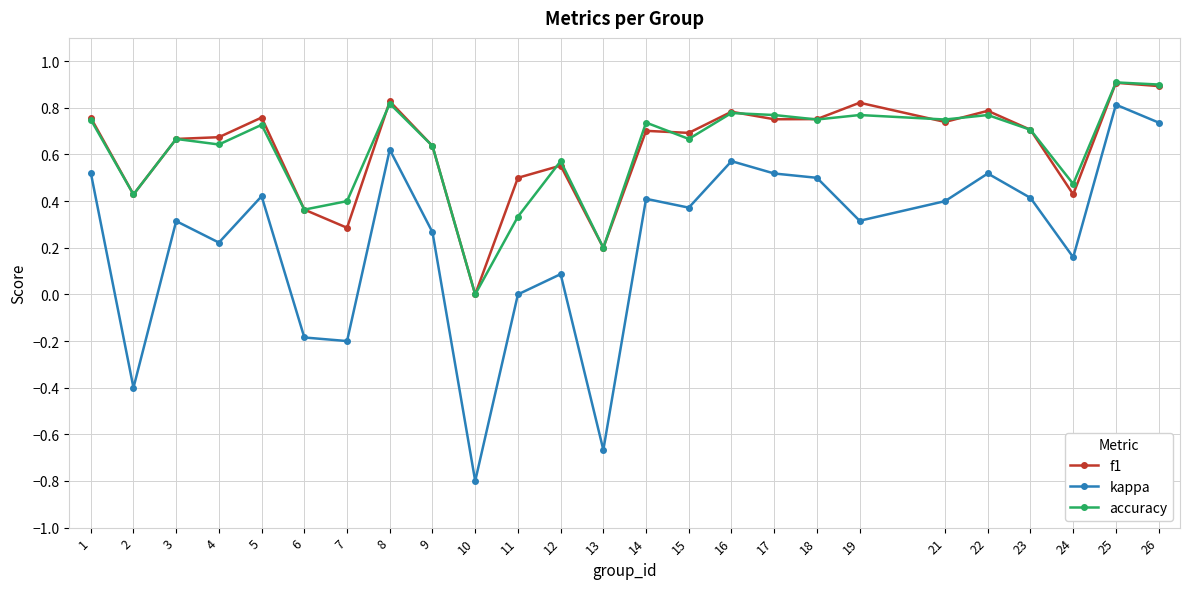

What is the value of the kappa point at the 7th from the left?

-0.2